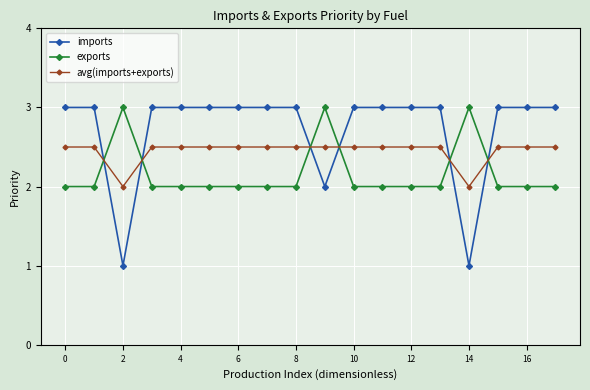

At how many categories does at least one series exceed 1?

18